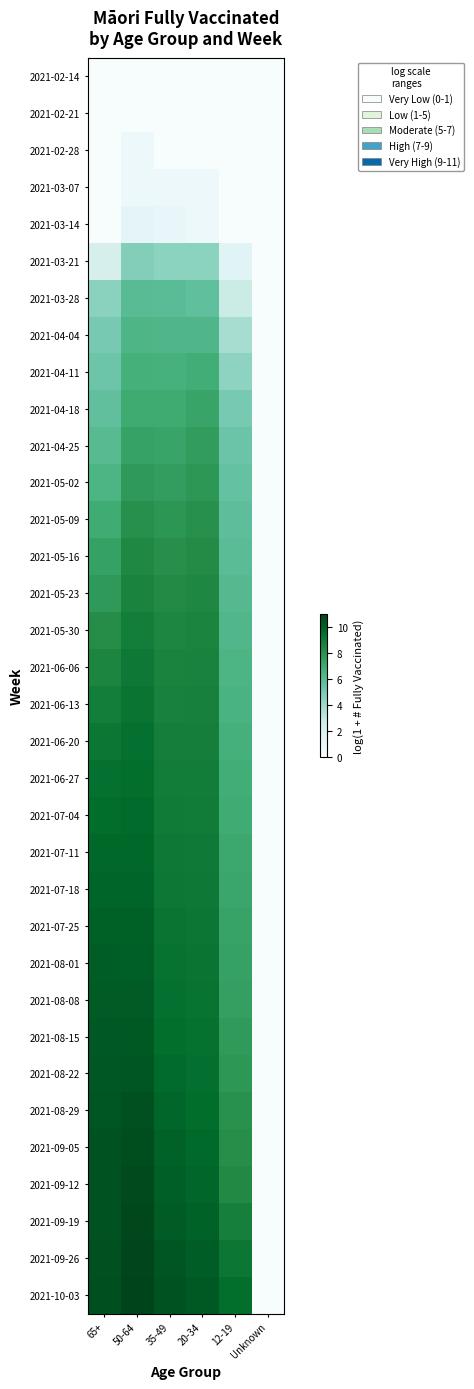

What is the maximum value shown in the chart?

11.0